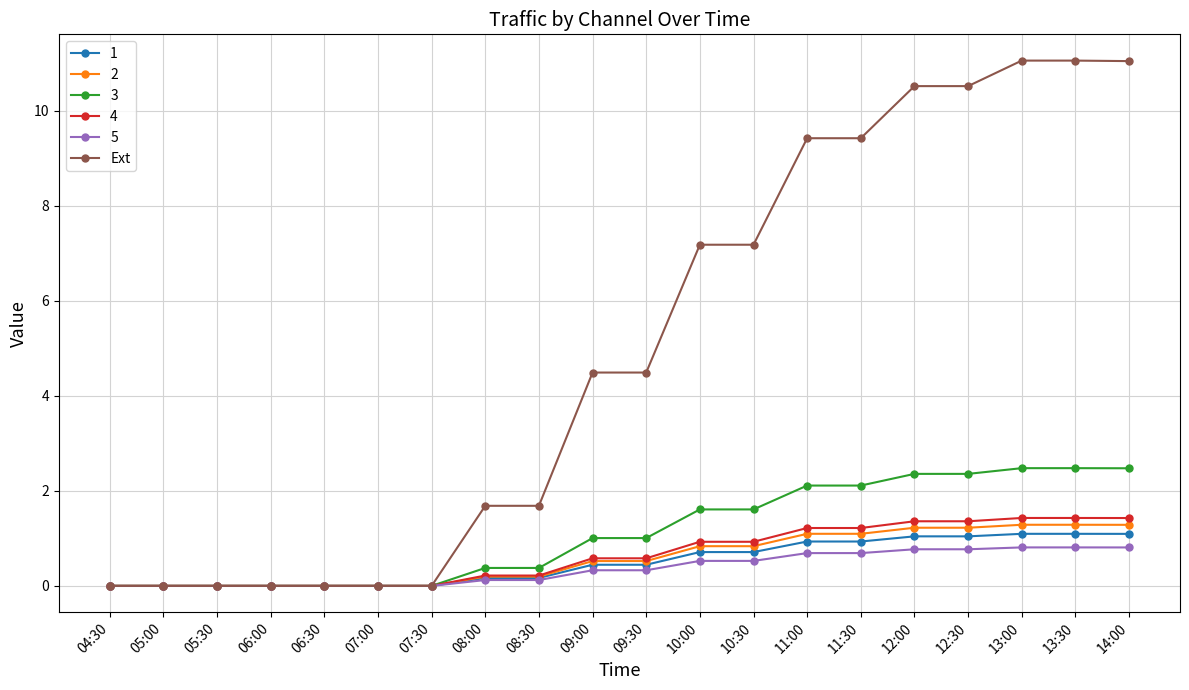

Which series changed the most between 06:30 and 12:30?

Ext